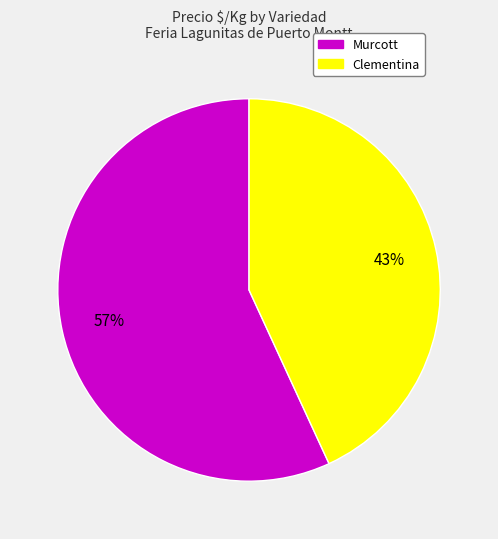

To the nearest percent, what portion does Clementina represent?

43%